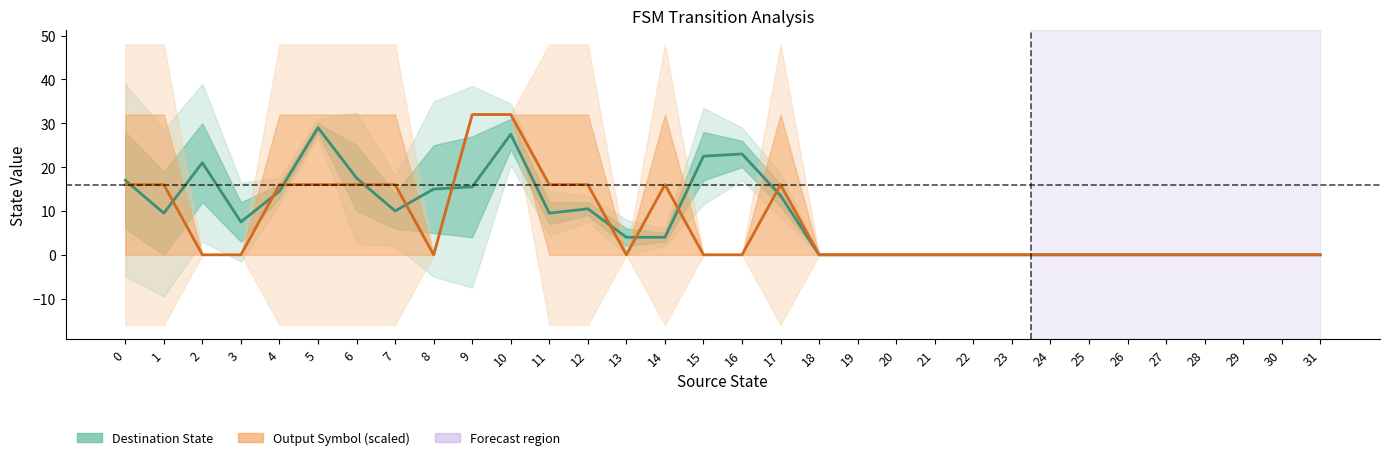

Is it true that Output Symbol (scaled) equals 16.0 at 0?

True